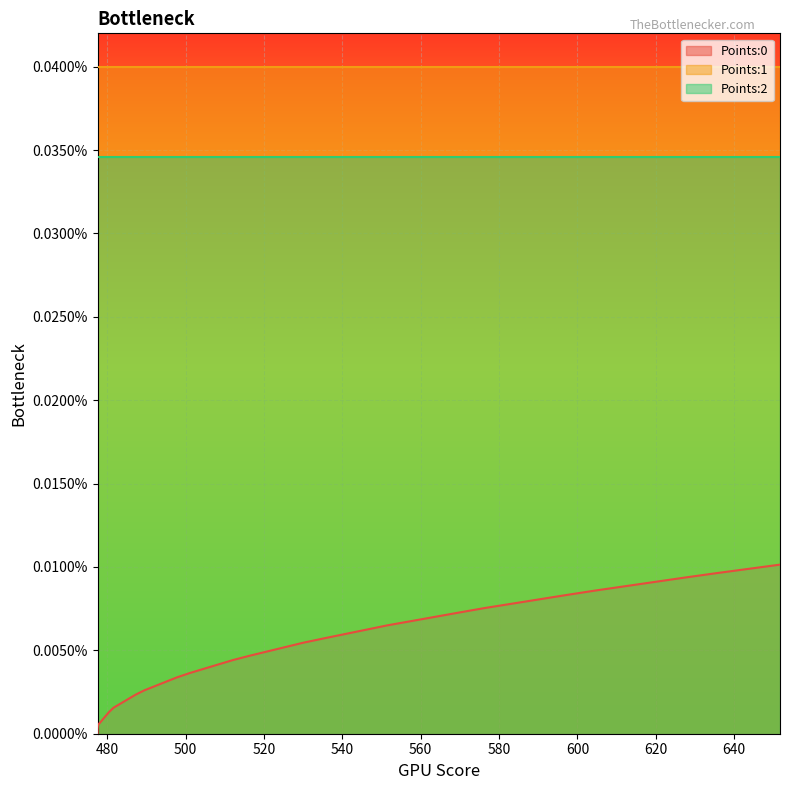

What are all the series names shown in the legend?

Points:0, Points:1, Points:2